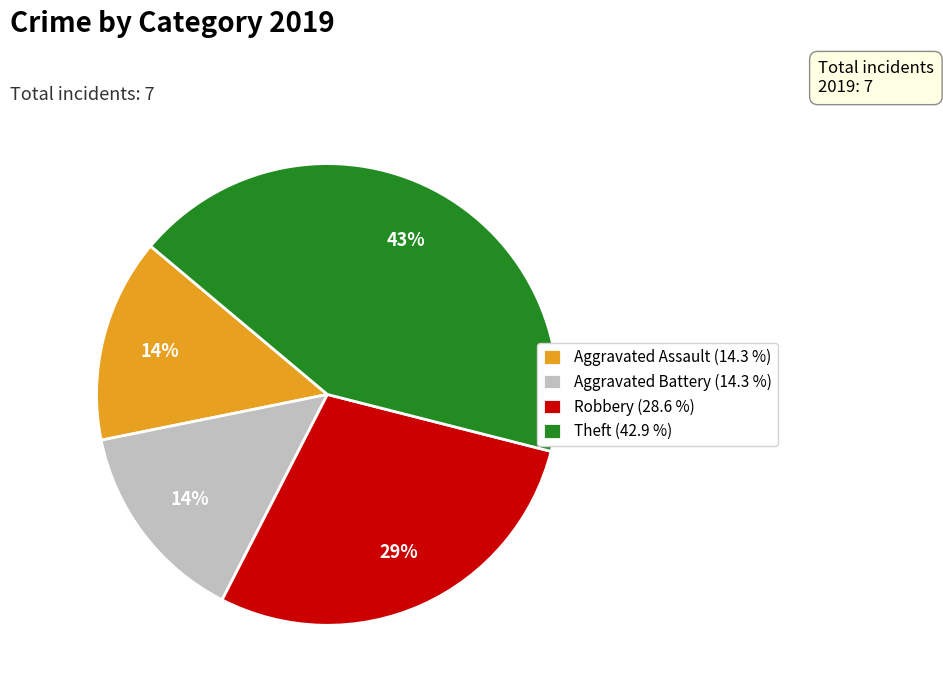

Count the number of slices in the pie.

4